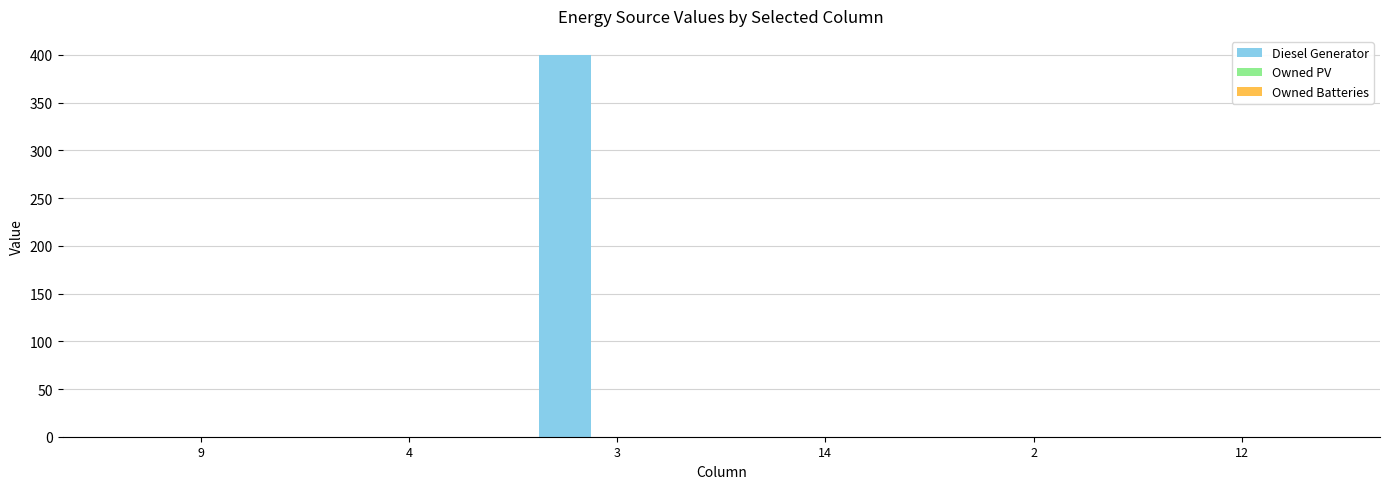

What is the change in value from 3 to 12?

-400